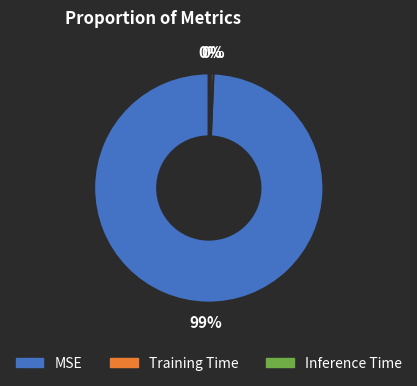

Is the sum of MSE and Inference Time greater than half?

Yes